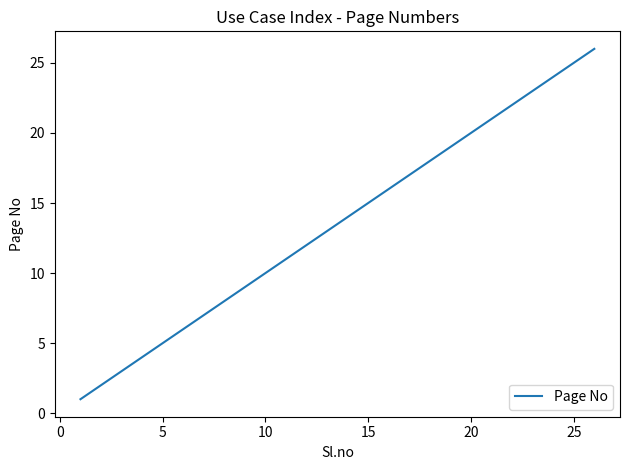

What is the difference between the maximum and minimum values?

25